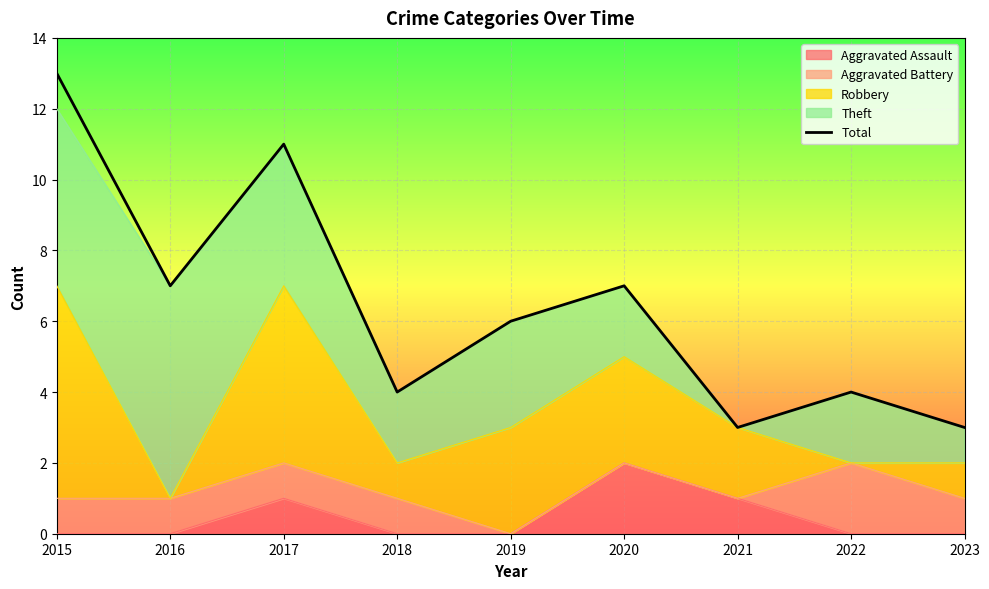

How many values are below 6?

4